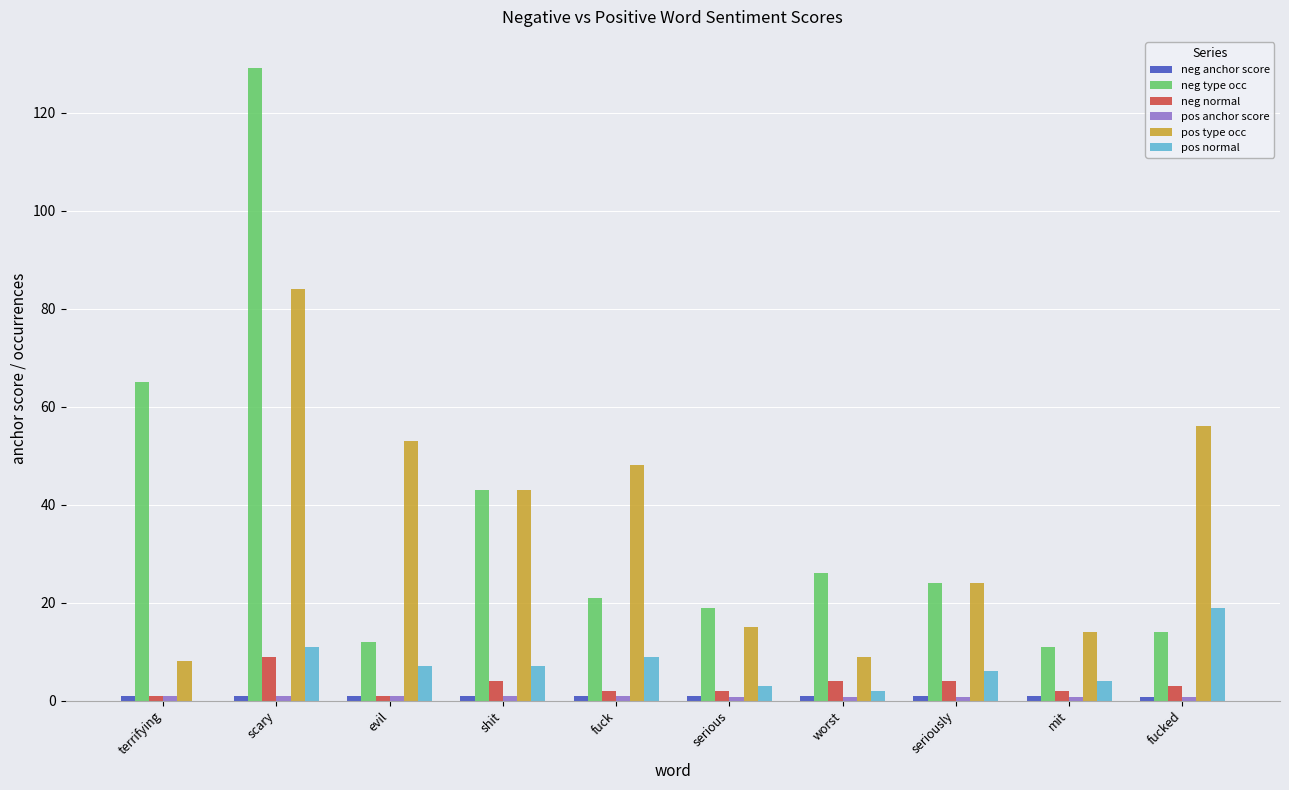

What is the difference between the pos normal values at shit and scary?

4.0